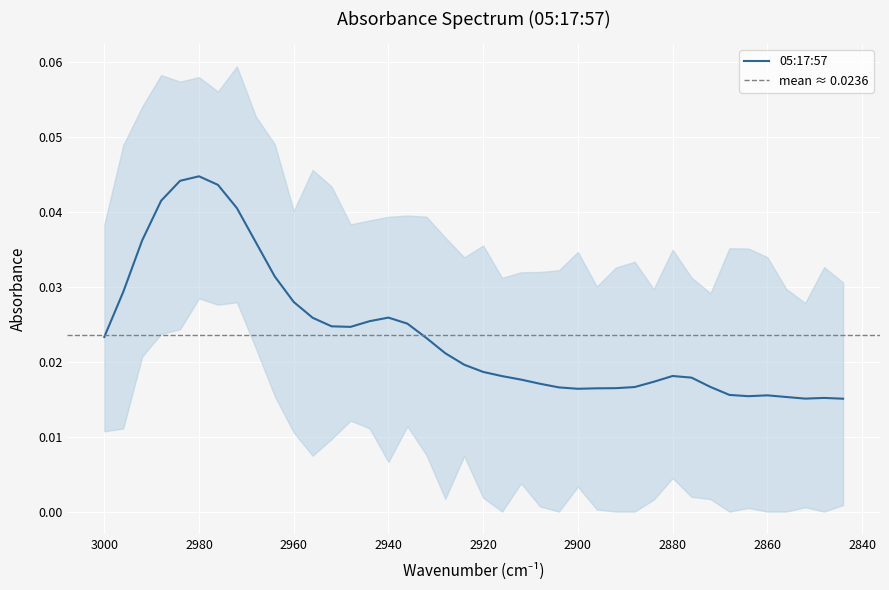

True or false: the data shows 0.1 at 2980.

False